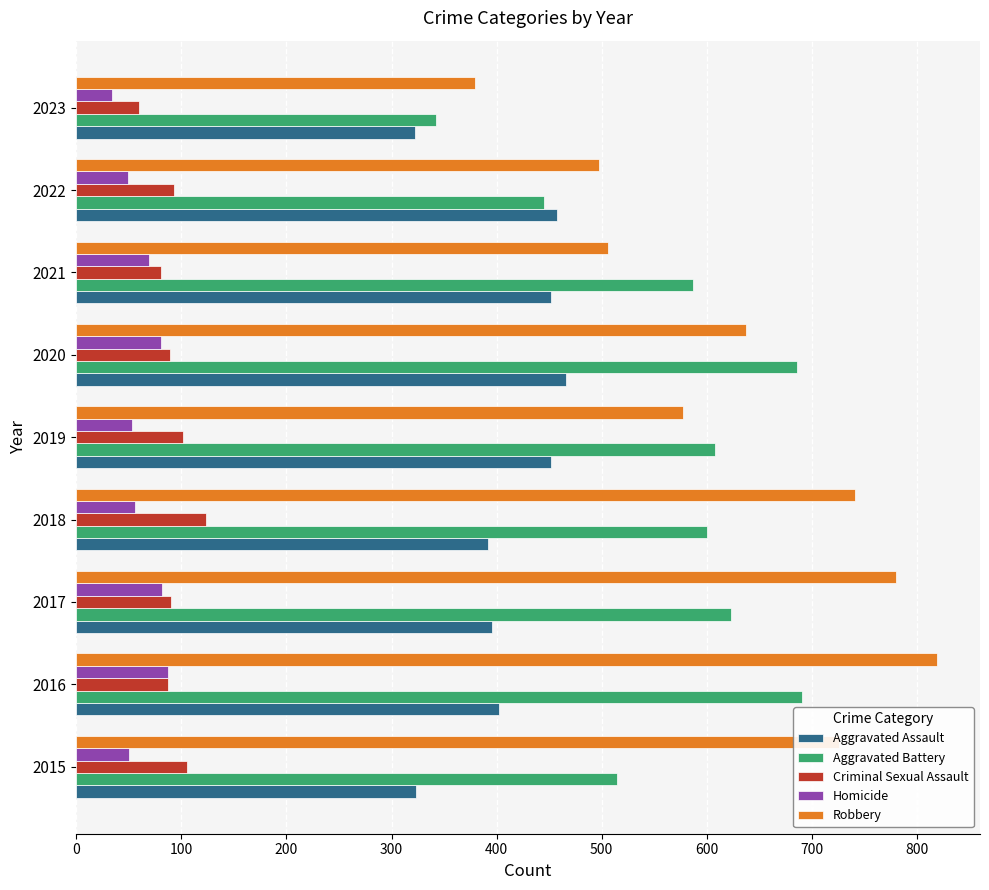

Rank the series at 2018 from lowest to highest value.

Homicide, Criminal Sexual Assault, Aggravated Assault, Aggravated Battery, Robbery